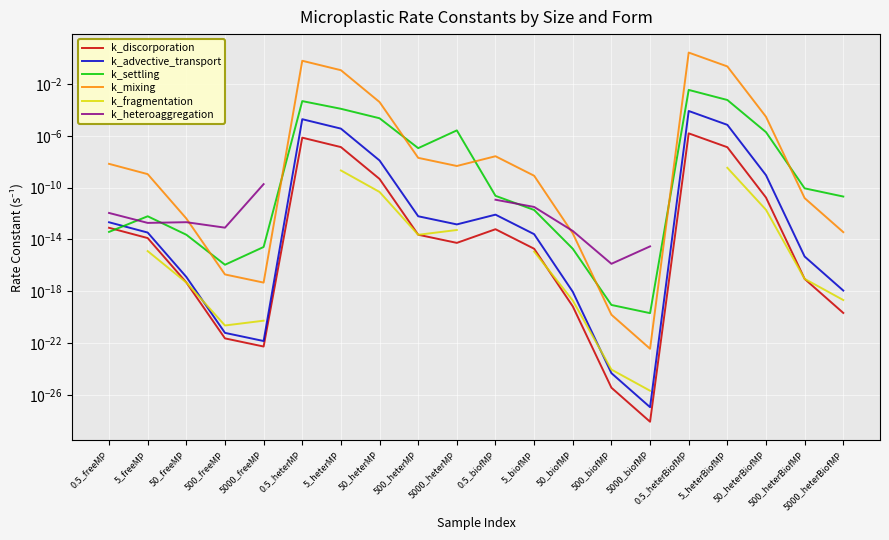

At which label does k_settling reach its peak?

0.5_heterBiofMP